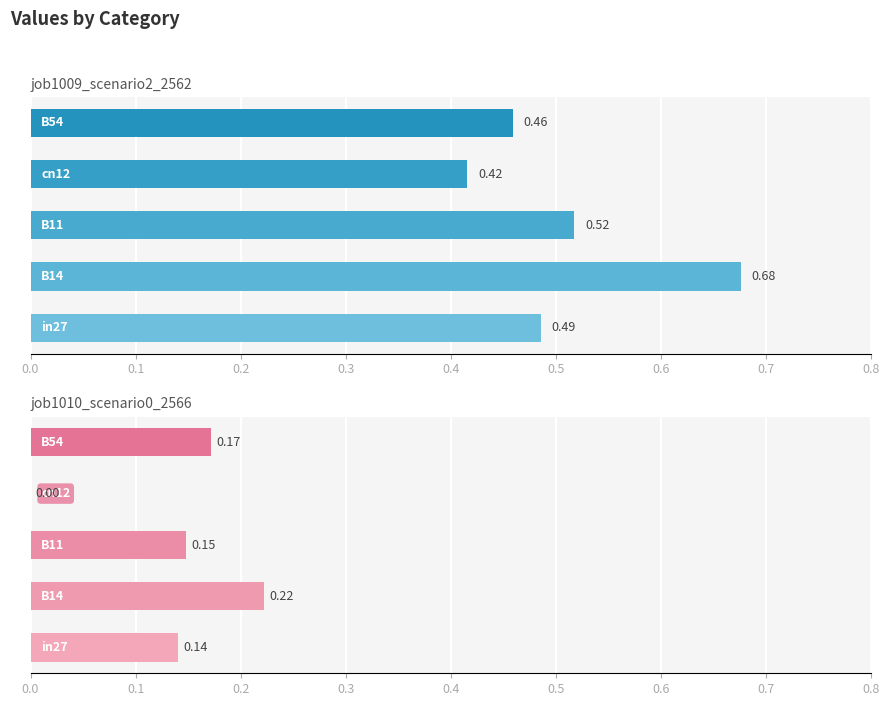

Are the bars grouped side by side (vs. stacked)?

Yes